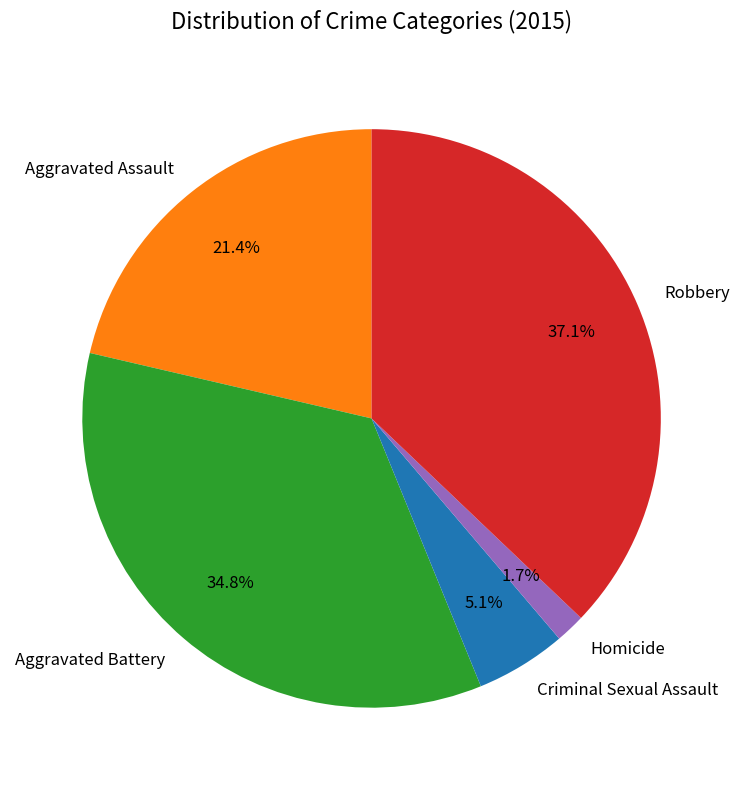

Count the number of slices in the pie.

5